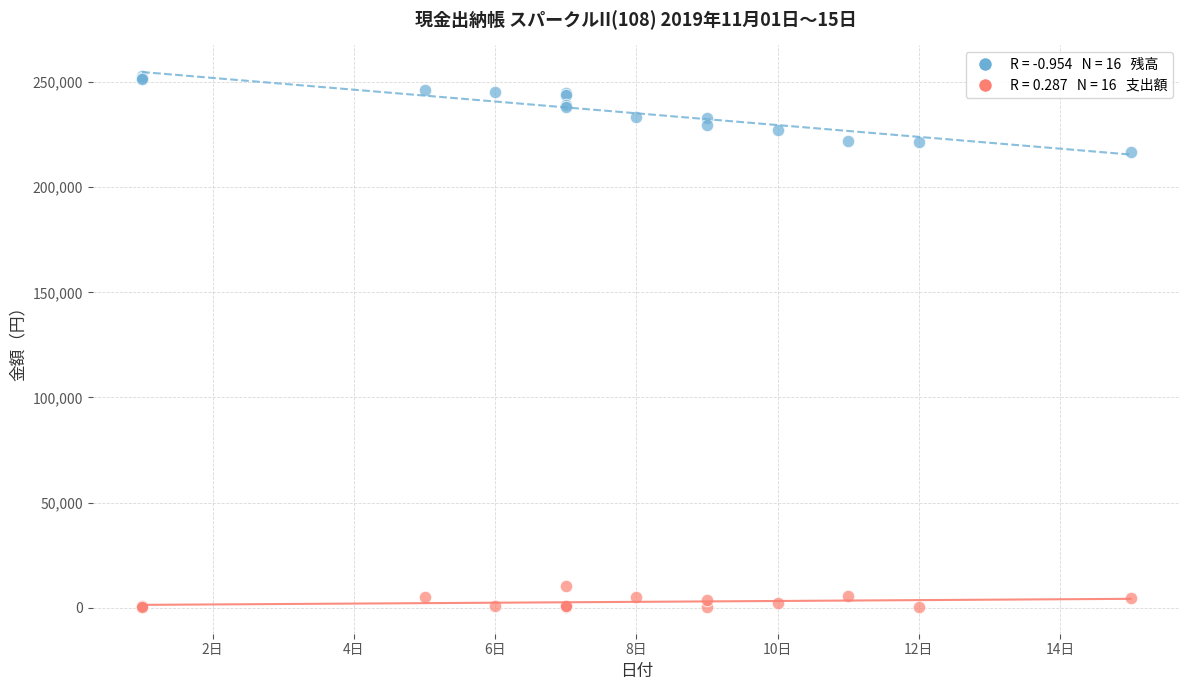

Across all series, what Y value is closest to 126628?

216564